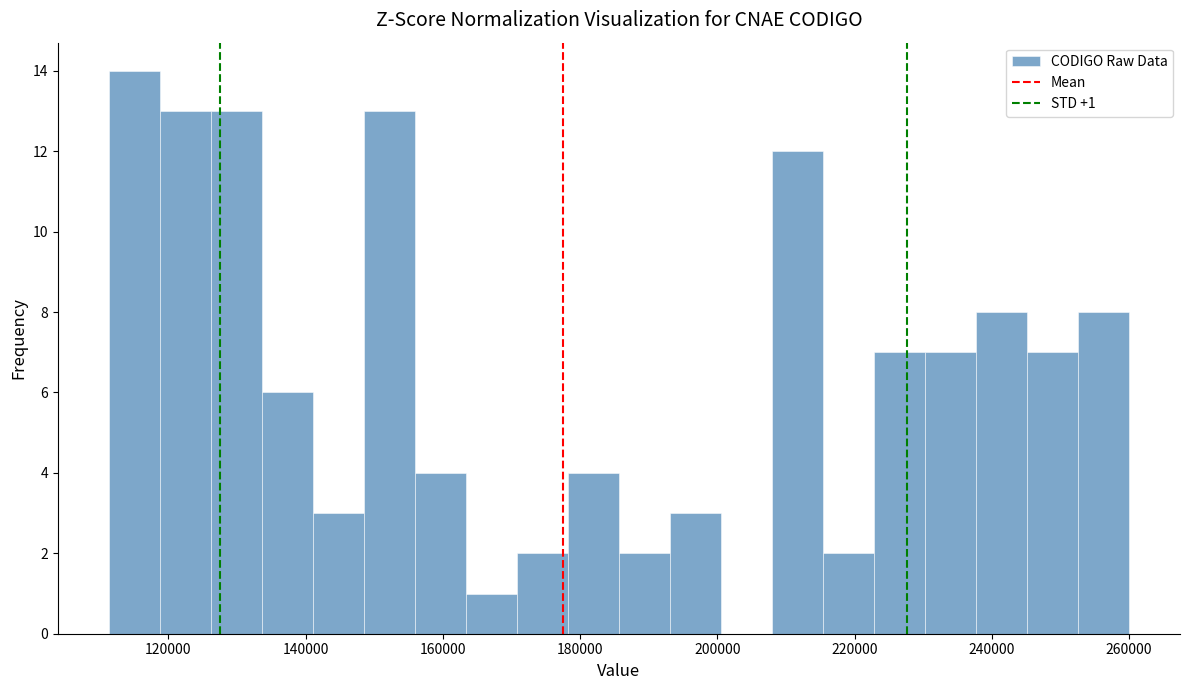

Read against the x-axis, roughly where is the centre of the tallest bar?

116000